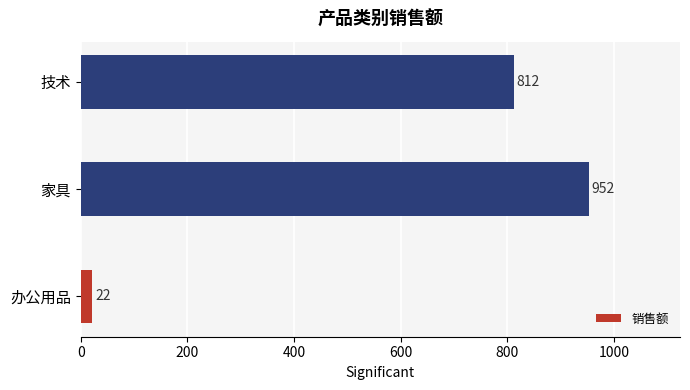

True or false: the data shows 358 at 家具.

False